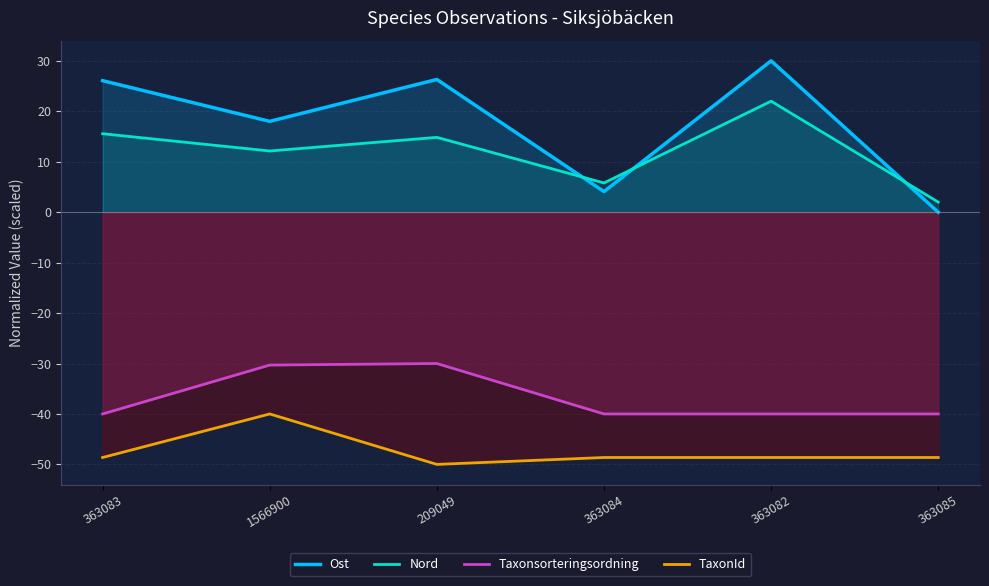

Which category has the lowest value in the Taxonsorteringsordning series?

363083